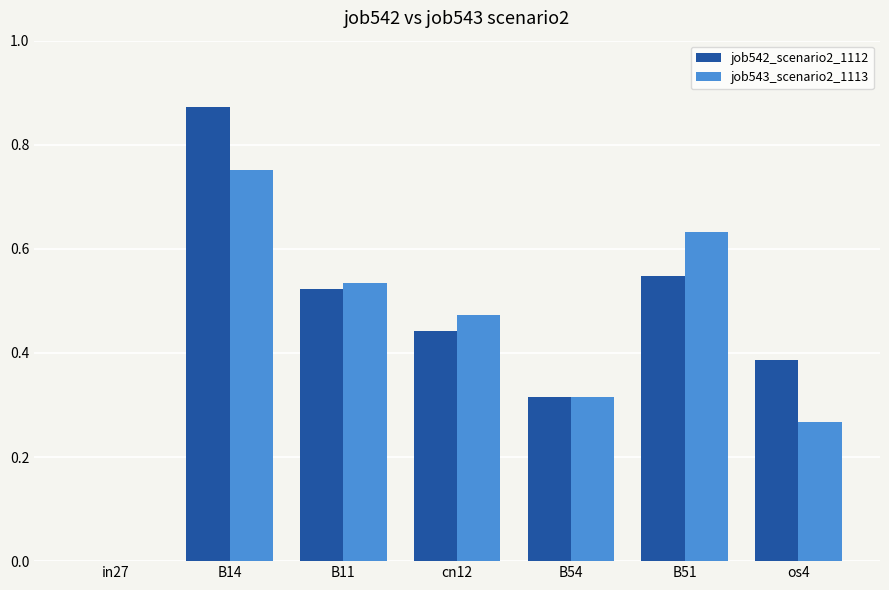

How many values in job543_scenario2_1113 are above zero?

6